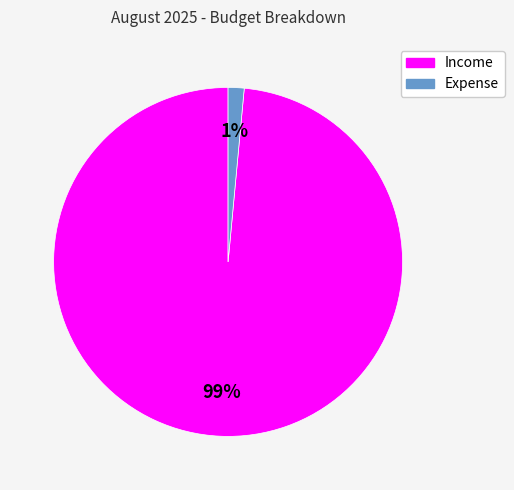

Combined, do Income and Expense account for over 50%?

Yes